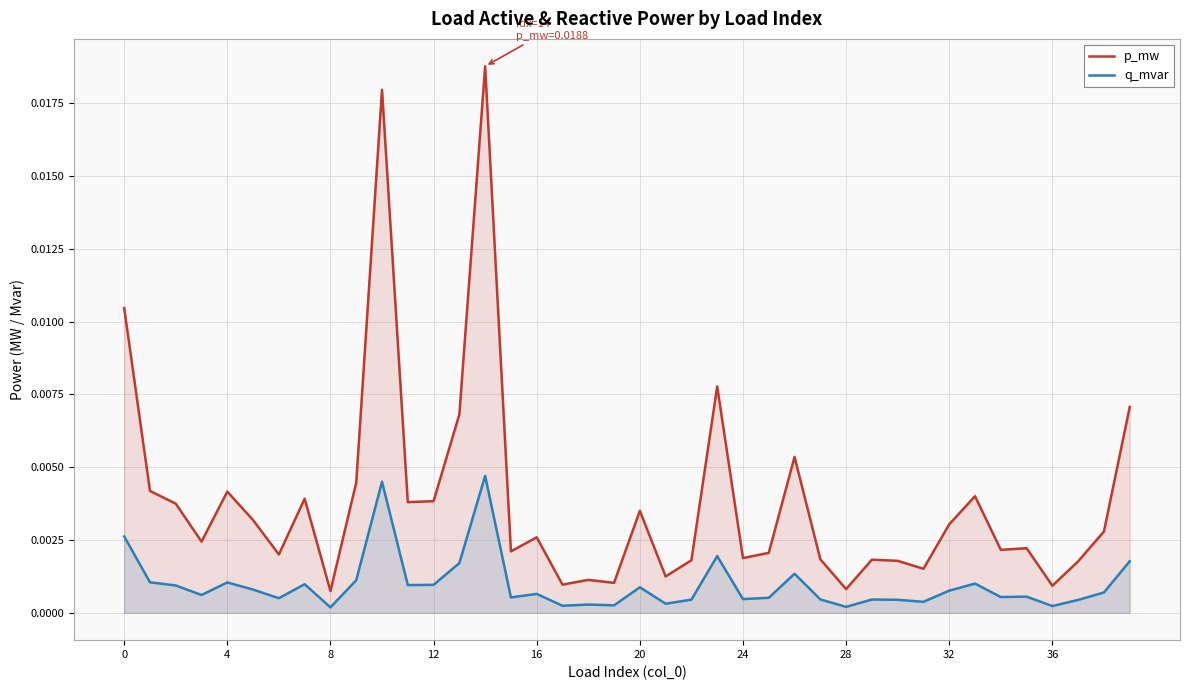

True or false: q_mvar and p_mw intersect in this chart.

False